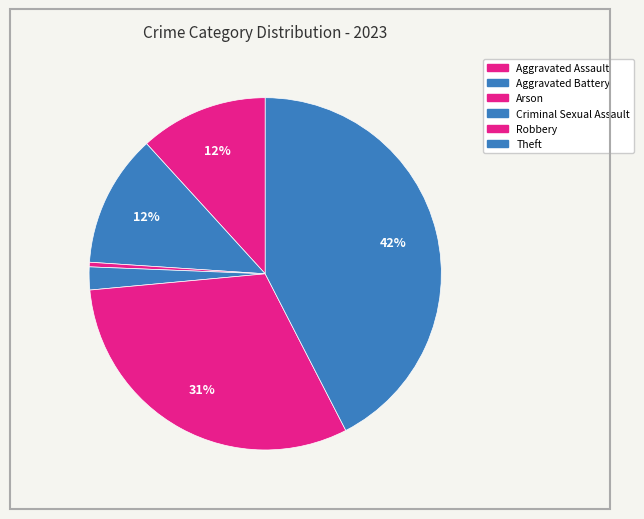

Does Aggravated Battery represent more than half of the total?

No